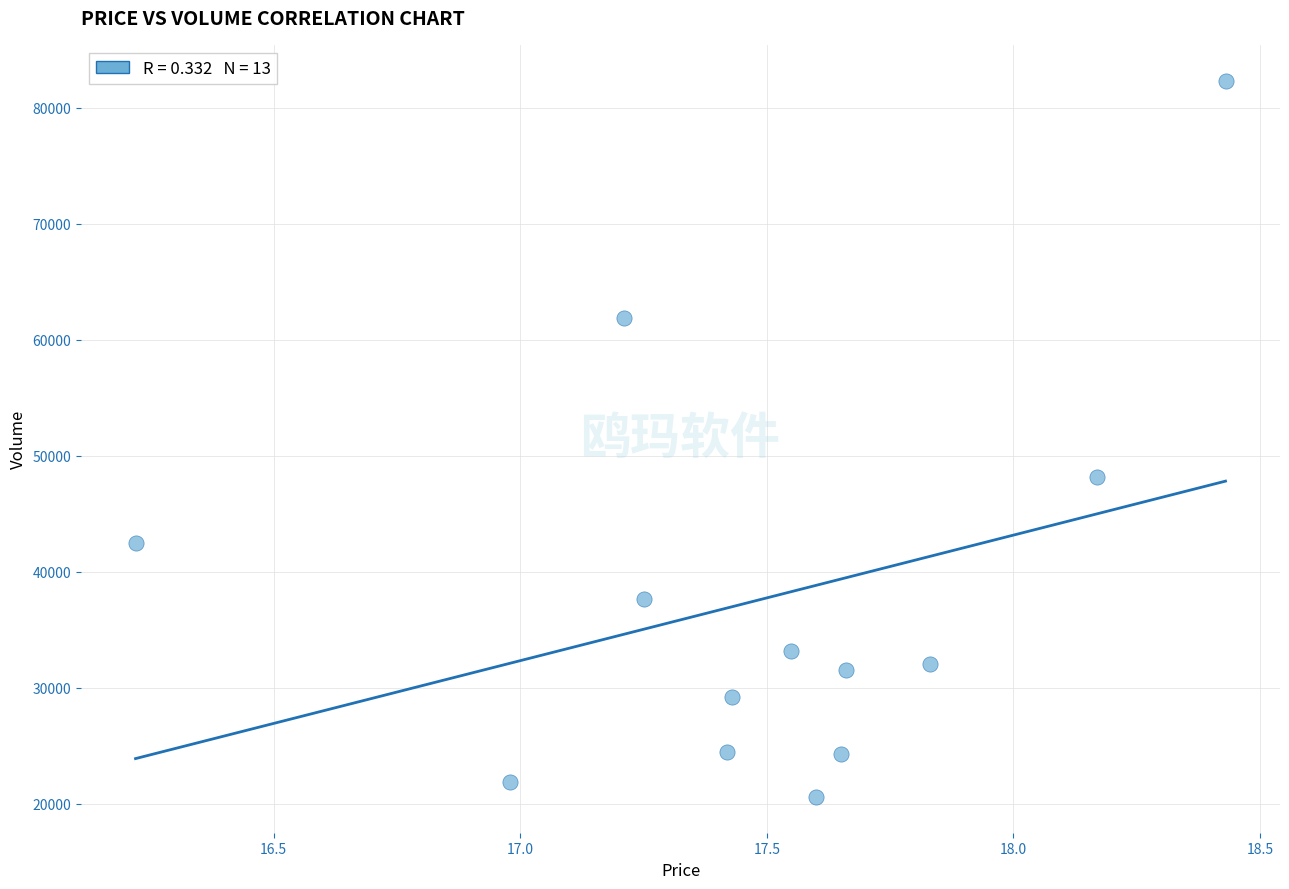

What Y value in the scatter plot is closest to 51448?

48124